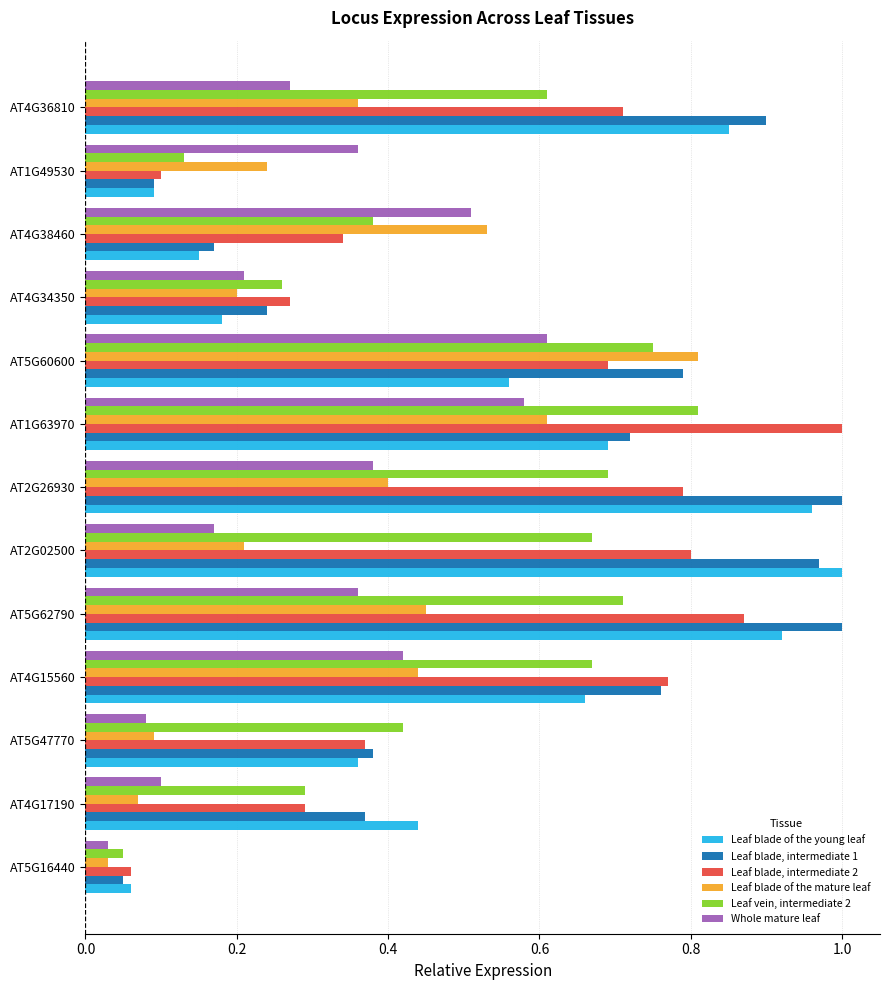

Which series has the widest spread of values?

Leaf blade, intermediate 1